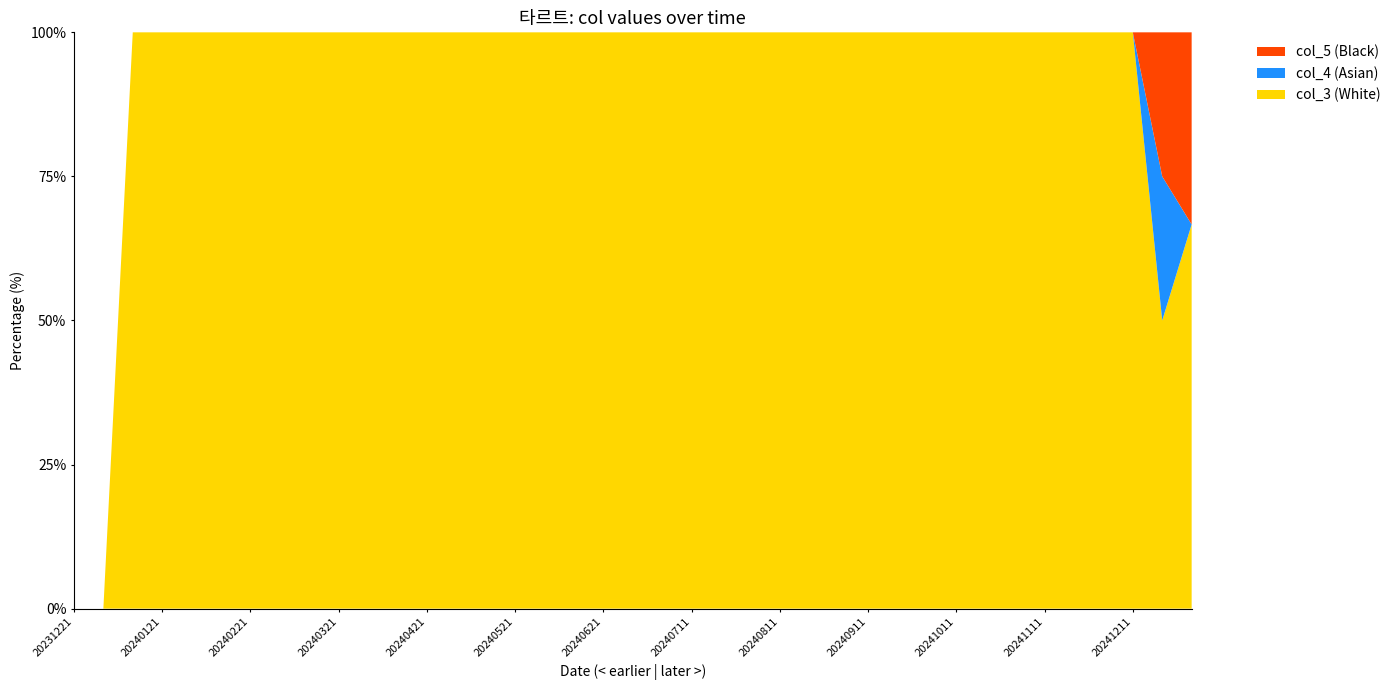

What is the maximum value for col_3 (White)?

100.0